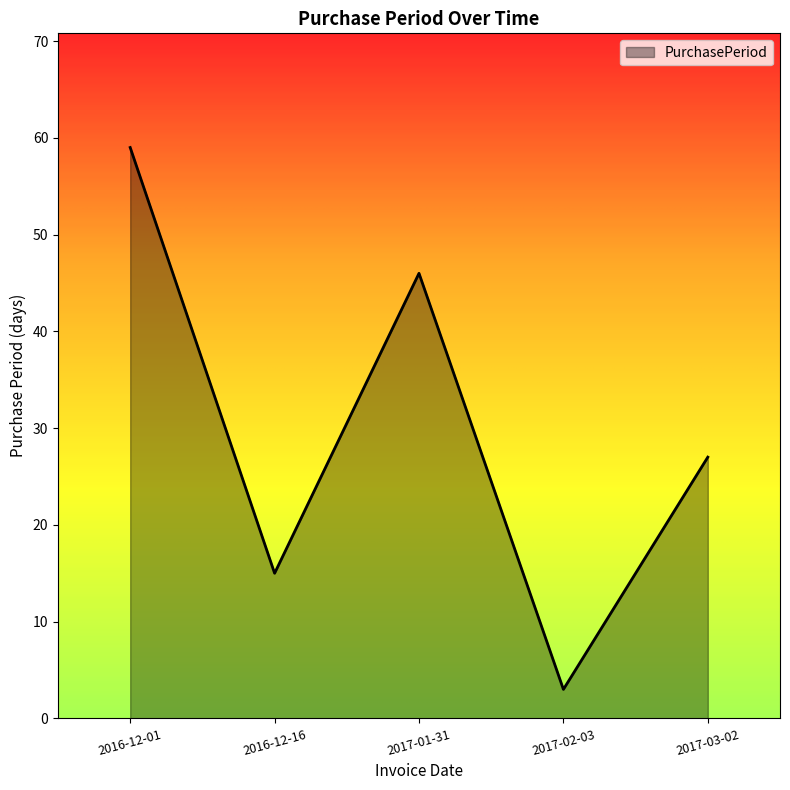

List the labels in order of value, largest first.

2016-12-01, 2017-01-31, 2017-03-02, 2016-12-16, 2017-02-03